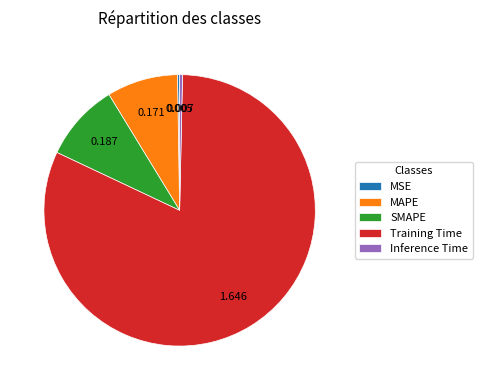

Between SMAPE and Training Time, which is larger?

Training Time